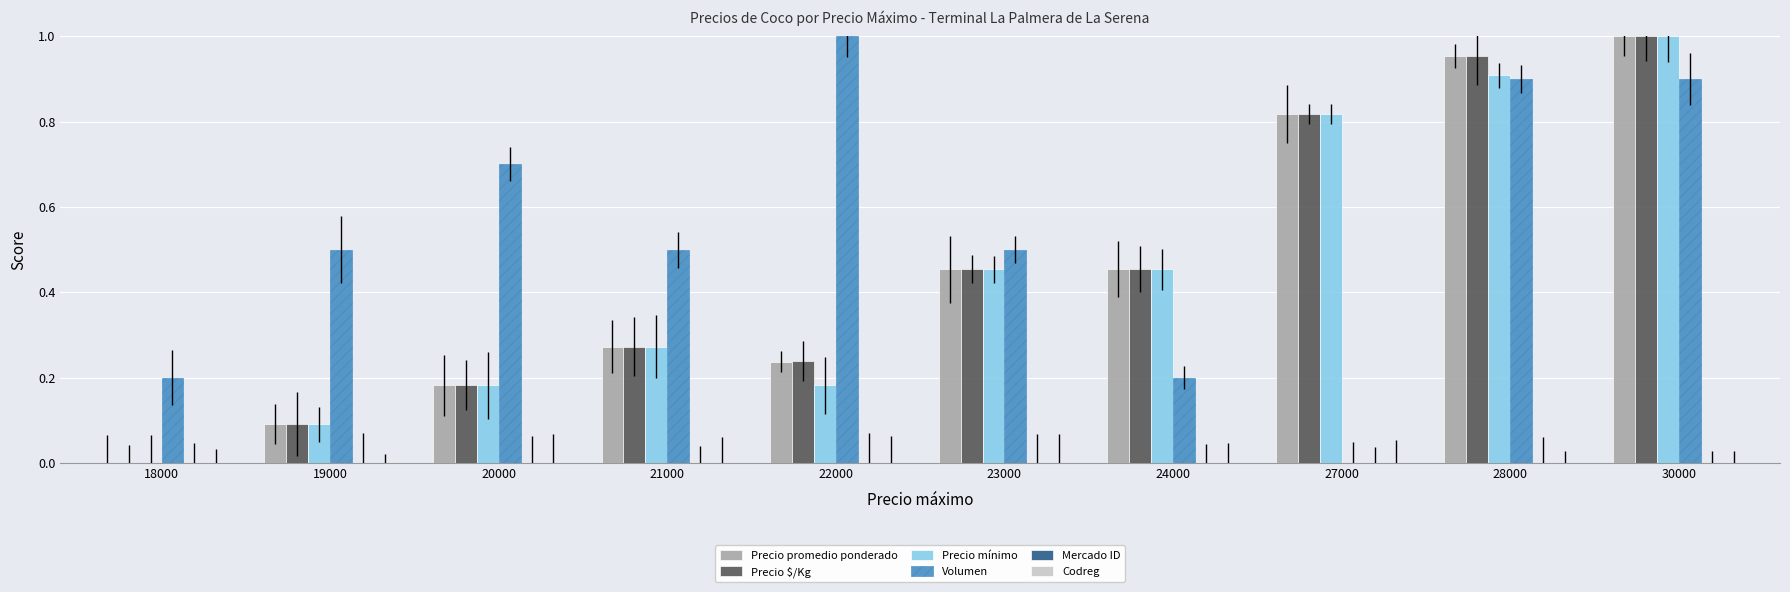

Are the bars horizontal?

No